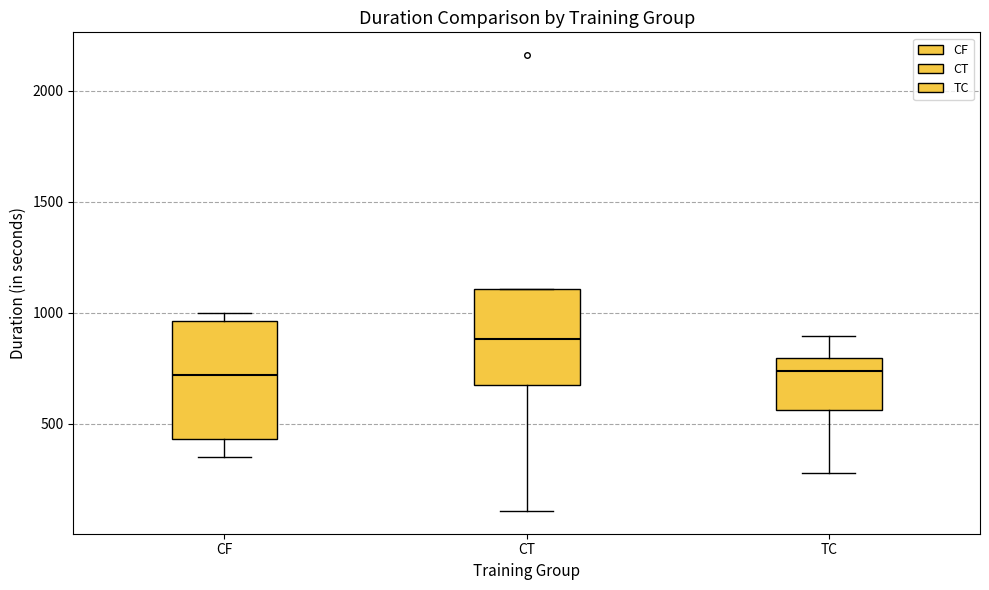

Reading left to right, read every box against the y-axis: the position of its median line, the range the box covers, and the ends of its whiskers. The values are not printed on the chart, so give them approximately, as read against the axis.

CF: median 700, box 450 to 950, whiskers 350 to 1000
CT: median 900, box 700 to 1100, whiskers 100 to 1100
TC: median 750, box 550 to 800, whiskers 300 to 900